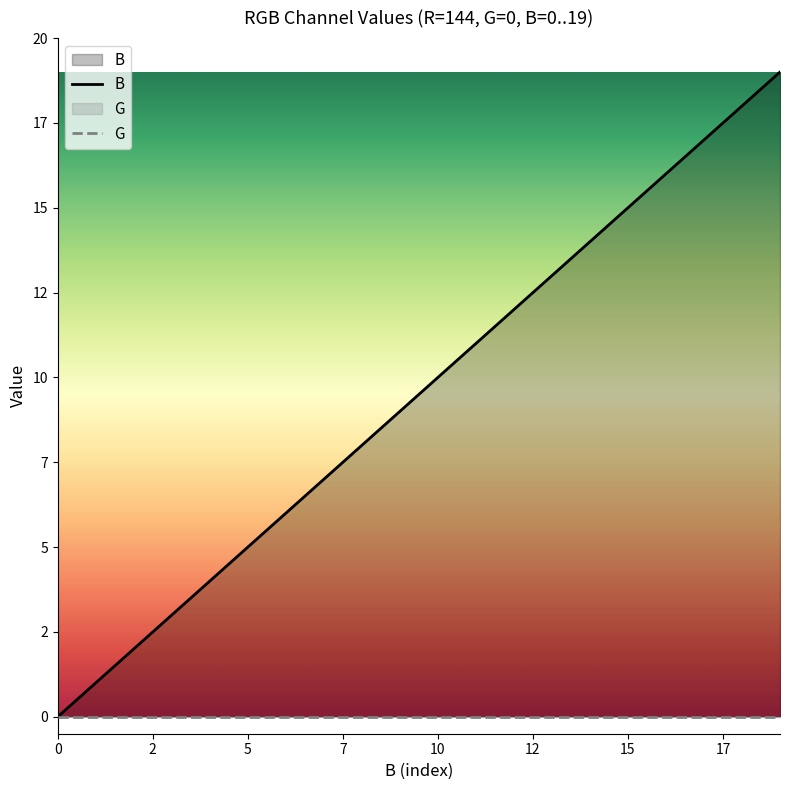

Does the chart display data point markers on the line(s)?

No